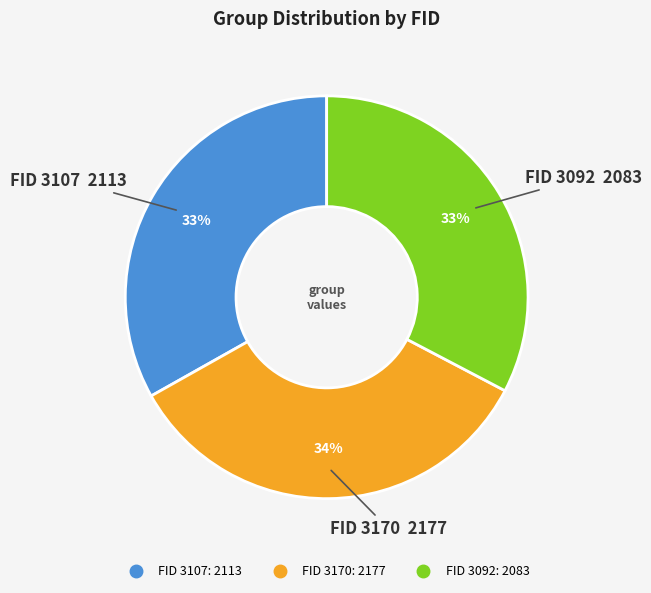

Does any single category account for the majority?

No